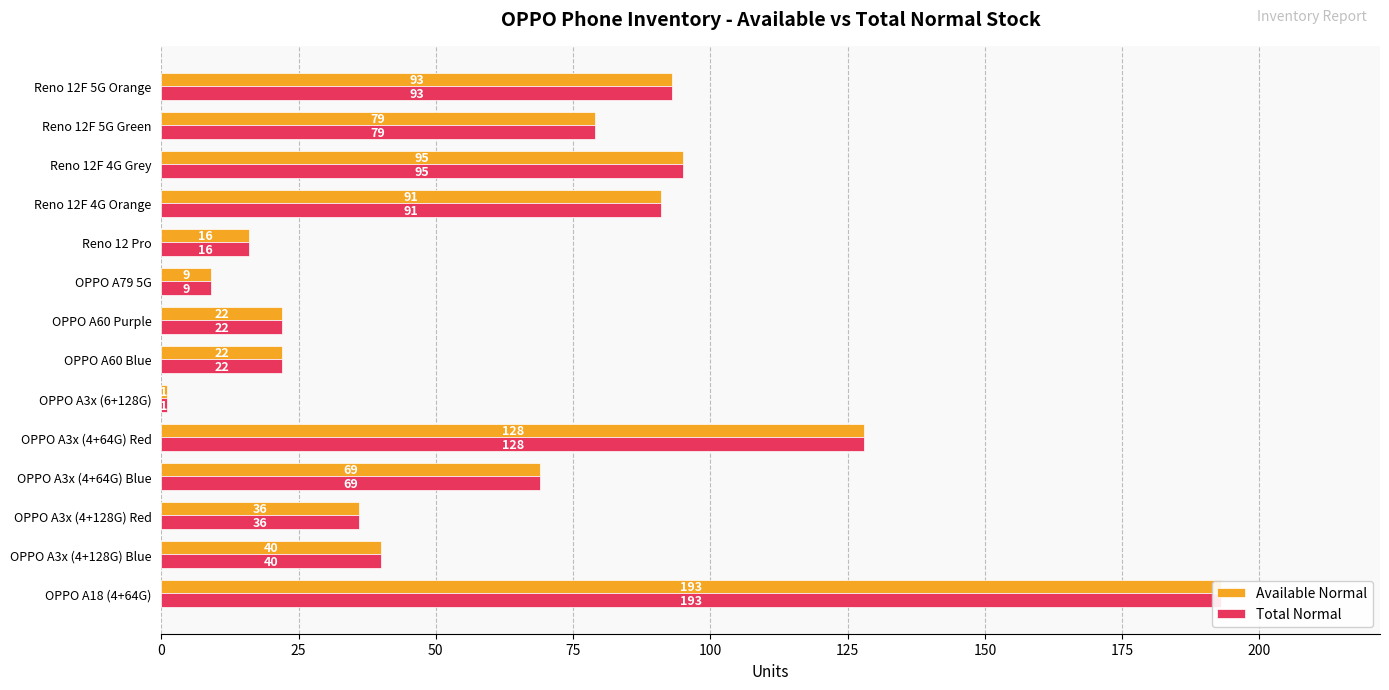

At how many categories does at least one series exceed 123?

2